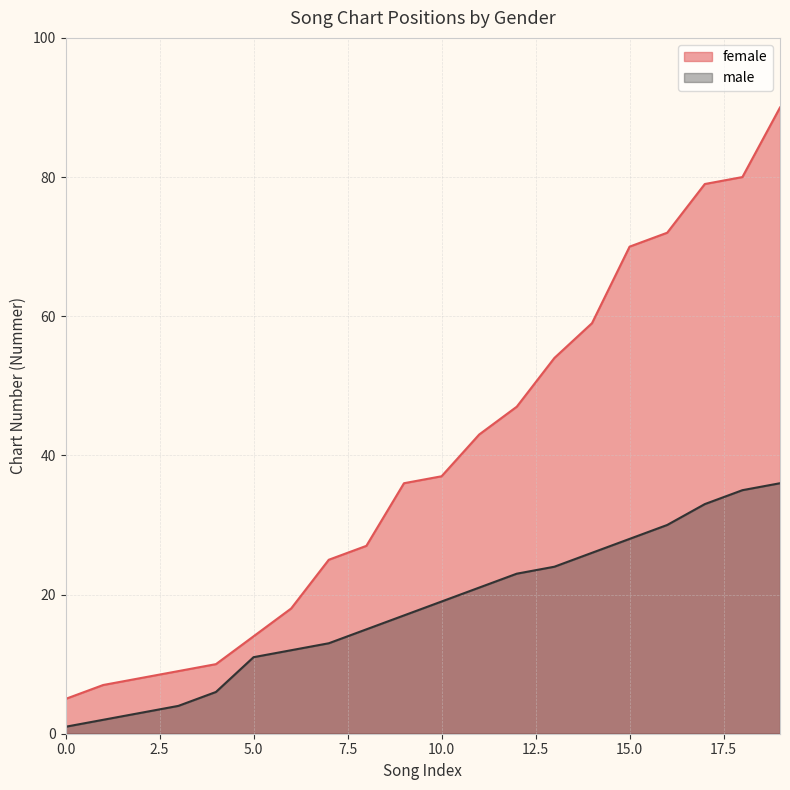

Rank the categories by male value from lowest to highest.

0, 1, 2, 3, 4, 5, 6, 7, 8, 9, 10, 11, 12, 13, 14, 15, 16, 17, 18, 19